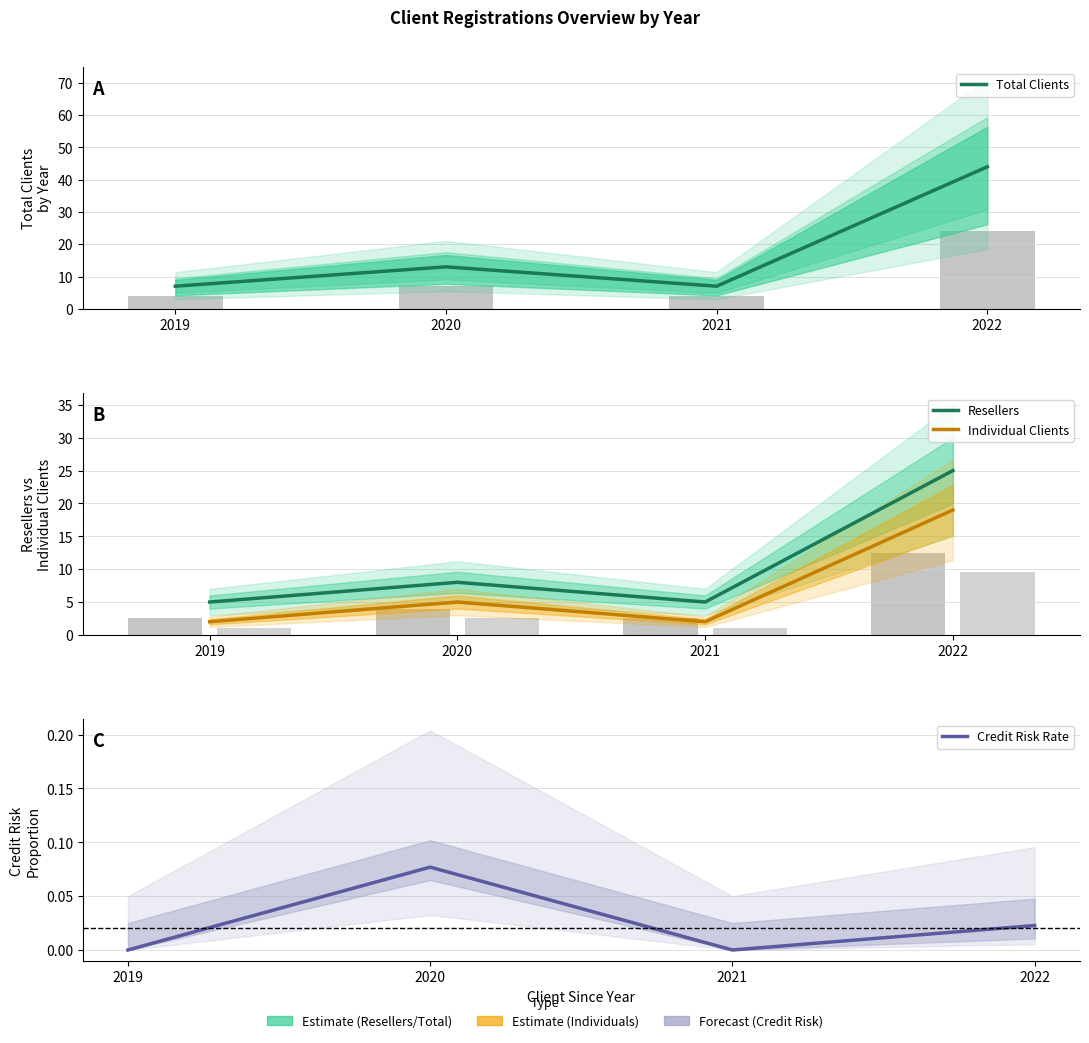

Reading right to left, what are all the values shown in this chart?

Total Clients: 44.0	7.0	13.0	7.0
Resellers: 25.0	5.0	8.0	5.0
Individual Clients: 19.0	2.0	5.0	2.0
Credit Risk Rate: 0.0	0.0	0.1	0.0